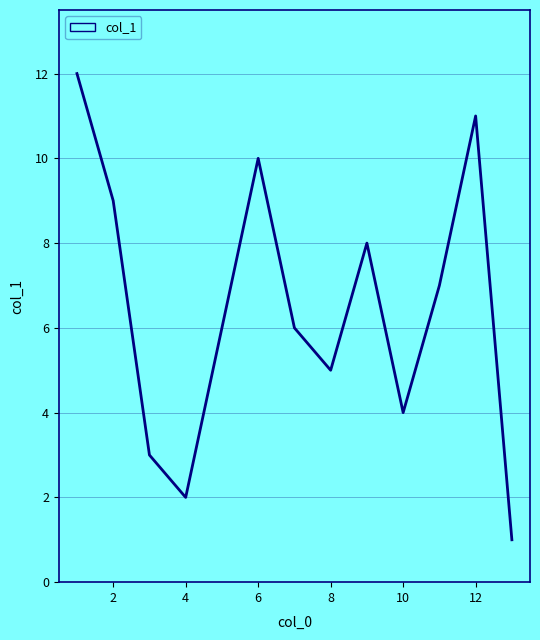

The value at 2 is 9. True or false?

True